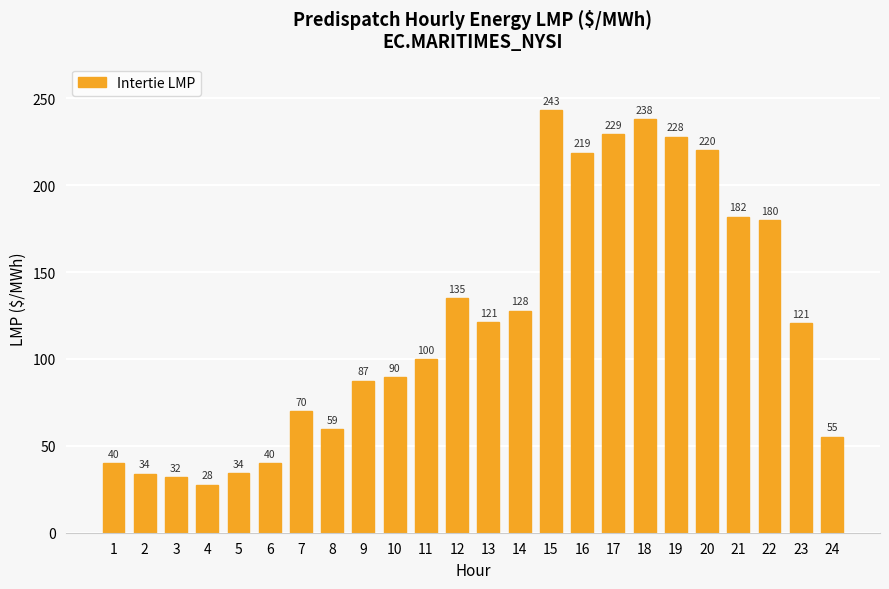

At which label does the data first exceed 120?

12